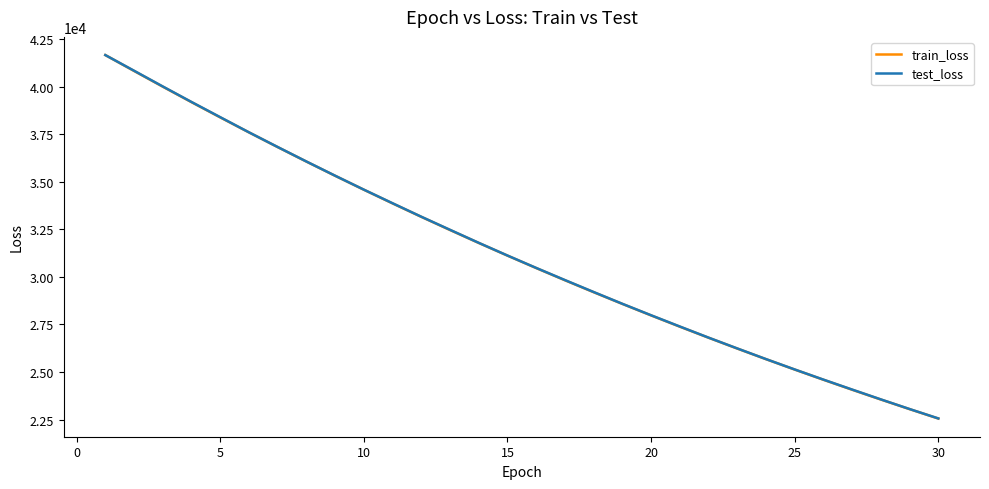

True or false: train_loss and test_loss cross at least once.

False